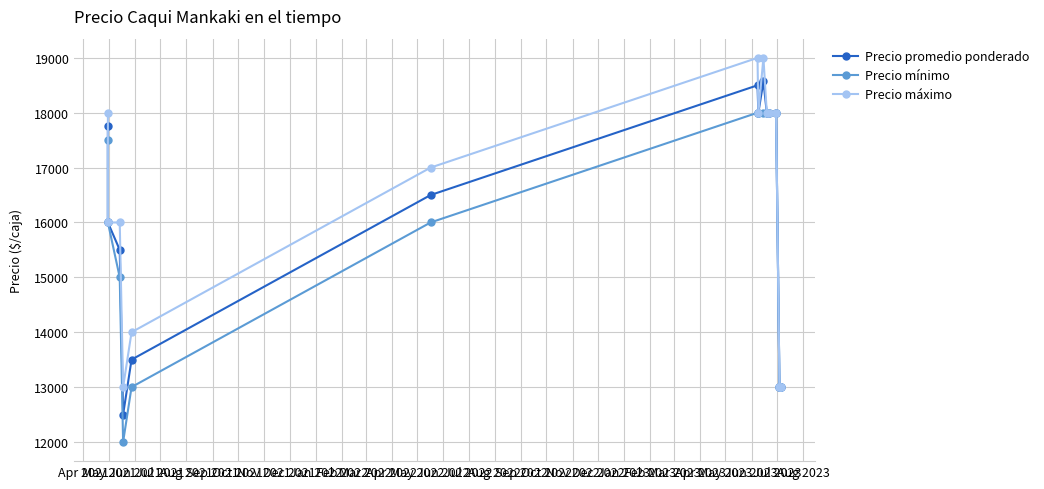

True or false: Precio mínimo and Precio máximo cross at least once.

False